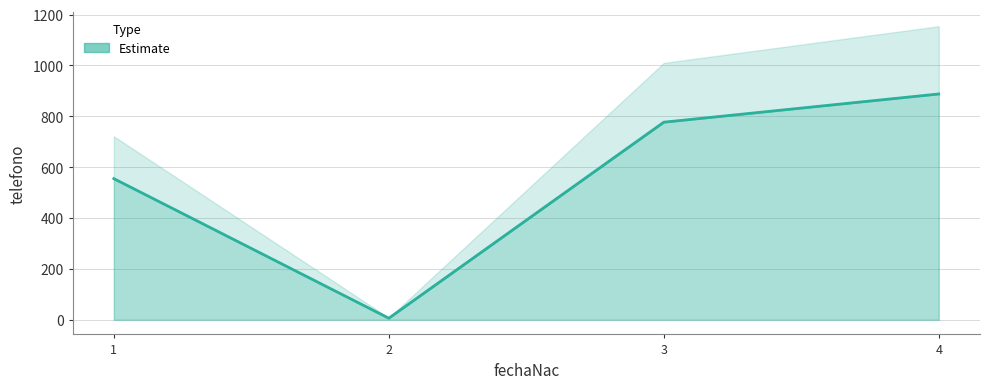

Rank the categories by value from lowest to highest.

2, 1, 3, 4